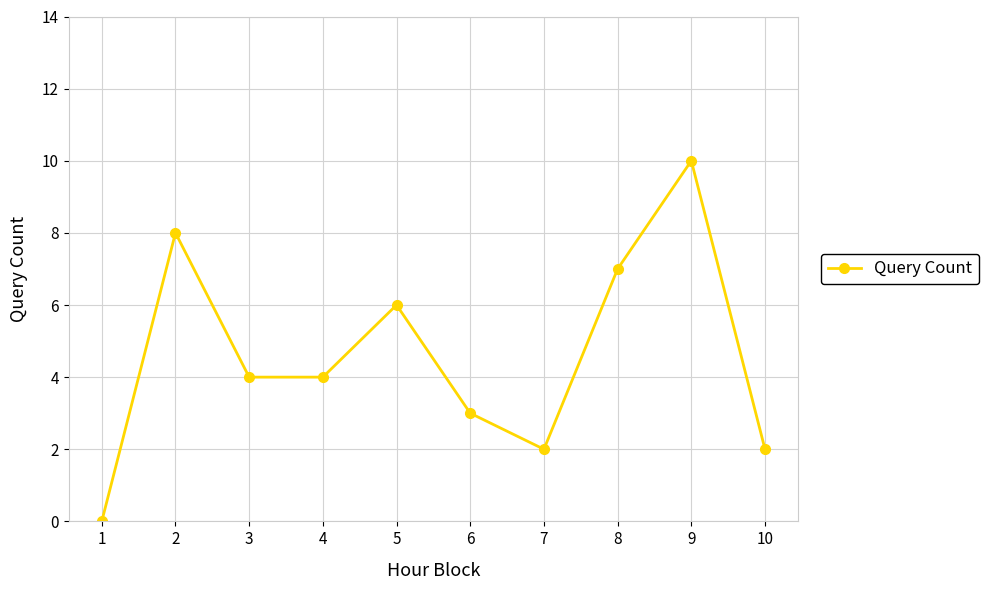

How many values are above zero?

9